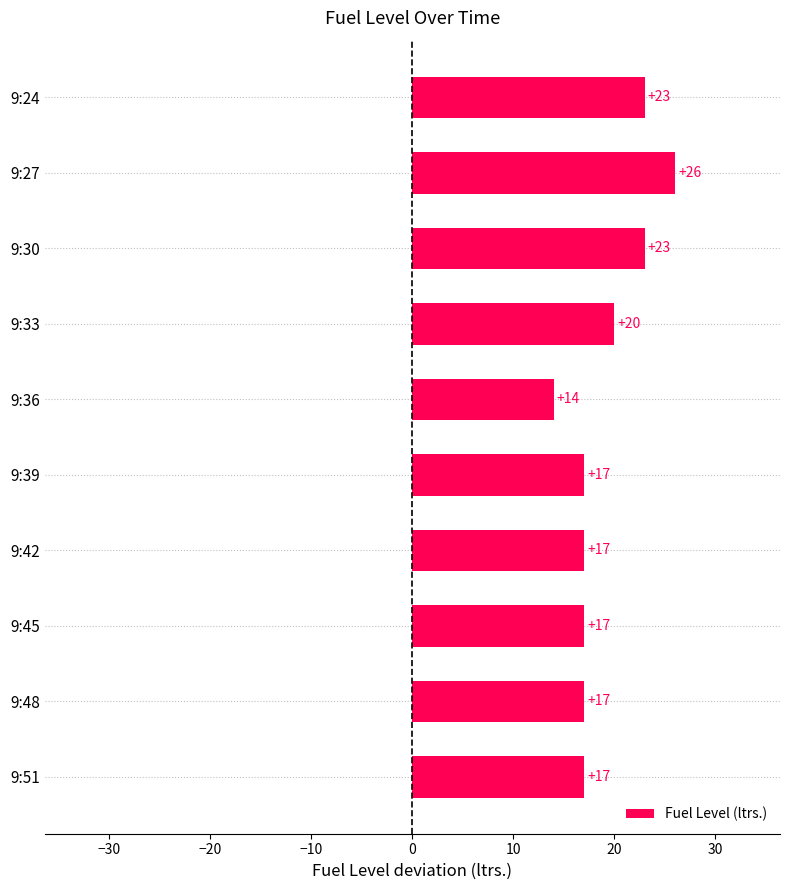

At which label is the value closest to 20?

9:33